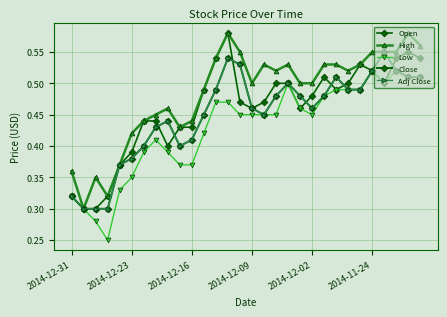

True or false: Close and High cross at least once.

False